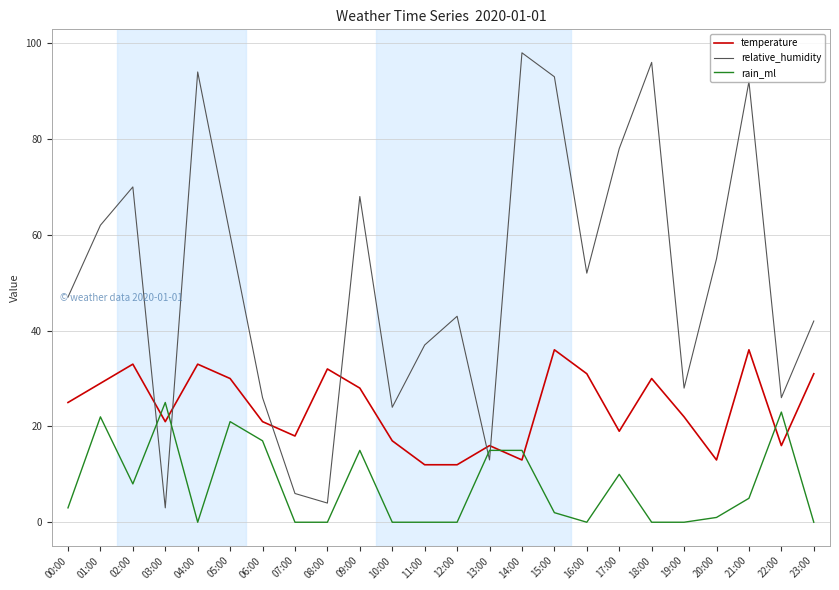

Is it true that temperature equals 16 at 13:00?

True